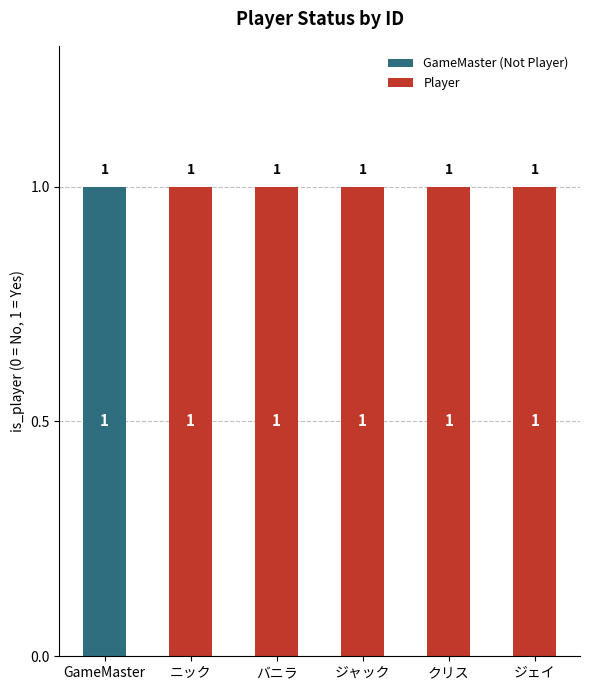

Count the number of data series in this chart.

2